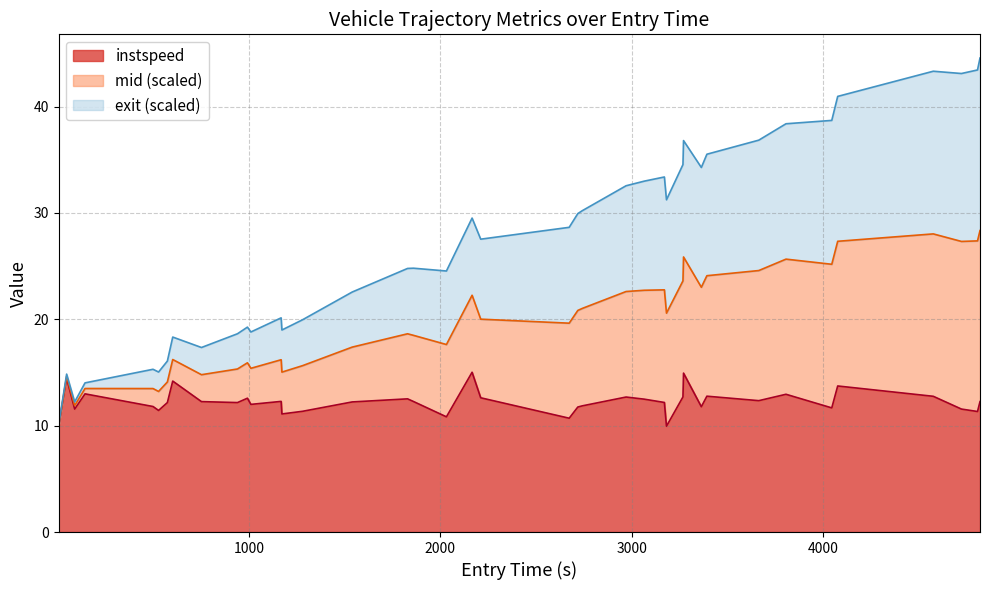

What is the highest value of the instspeed series?

15.0